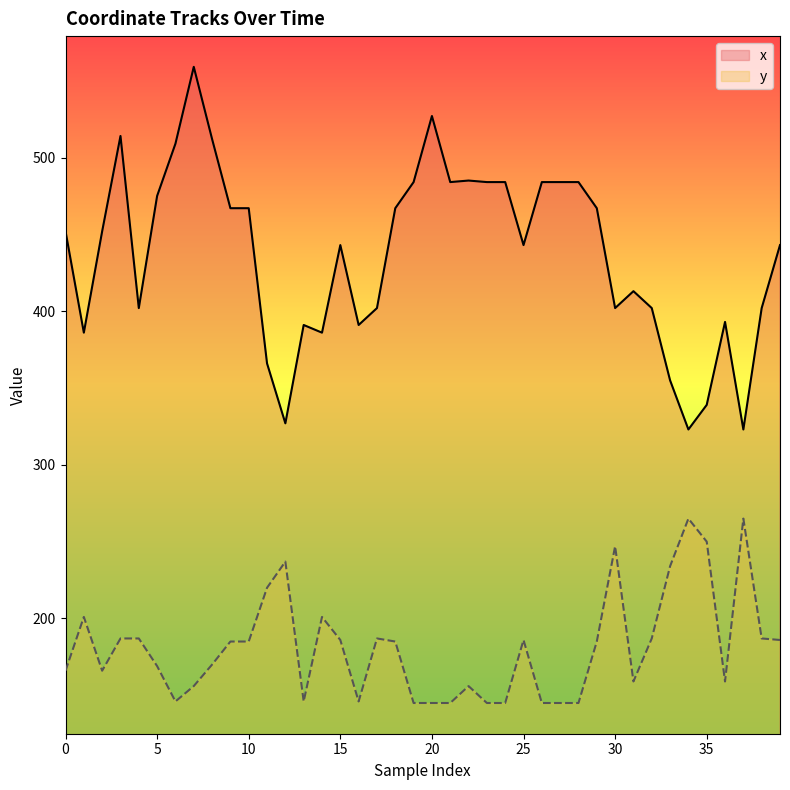

Rank the series by their average value, from lowest to highest.

y, x